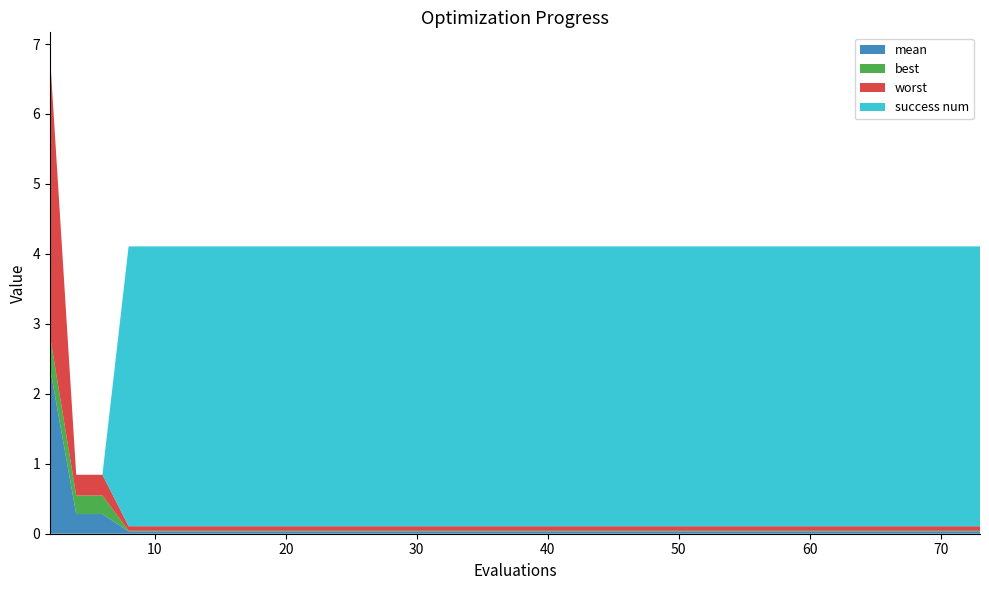

Reading right to left, transcribe all the data shown in this chart.

mean: 0.0	0.0	0.0	0.0	0.0	0.0	0.0	0.0	0.0	0.0	0.0	0.0	0.3	0.3	2.4
best: 0.0	0.0	0.0	0.0	0.0	0.0	0.0	0.0	0.0	0.0	0.0	0.0	0.3	0.3	0.5
worst: 0.1	0.1	0.1	0.1	0.1	0.1	0.1	0.1	0.1	0.1	0.1	0.1	0.3	0.3	4.0
success num: 4.0	4.0	4.0	4.0	4.0	4.0	4.0	4.0	4.0	4.0	4.0	4.0	0.0	0.0	0.0